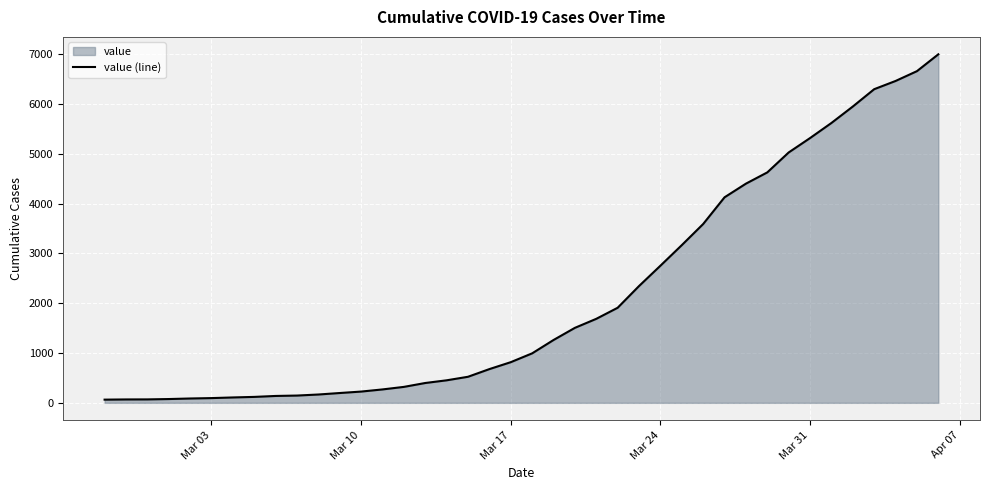

Does the chart display data point markers on the line(s)?

No